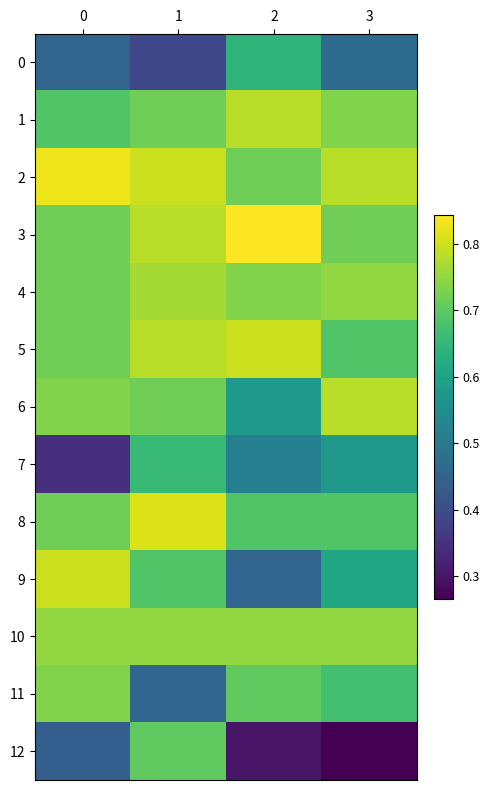

Reading left to right, what are all the values shown in this chart?

0: 0=0.5	1=0.4	2=0.6	3=0.5
1: 0=0.7	1=0.7	2=0.8	3=0.7
2: 0=0.8	1=0.8	2=0.7	3=0.8
3: 0=0.7	1=0.8	2=0.8	3=0.7
4: 0=0.7	1=0.8	2=0.7	3=0.8
5: 0=0.7	1=0.8	2=0.8	3=0.7
6: 0=0.7	1=0.7	2=0.6	3=0.8
7: 0=0.3	1=0.7	2=0.5	3=0.6
8: 0=0.7	1=0.8	2=0.7	3=0.7
9: 0=0.8	1=0.7	2=0.5	3=0.6
10: 0=0.8	1=0.8	2=0.8	3=0.8
11: 0=0.7	1=0.5	2=0.7	3=0.7
12: 0=0.4	1=0.7	2=0.3	3=0.3